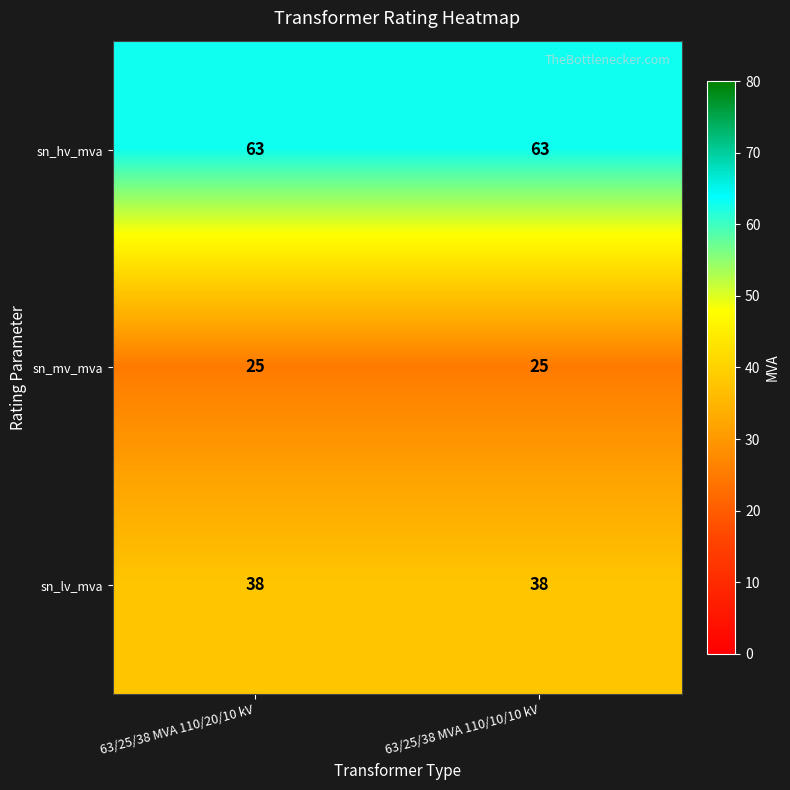

Reading right to left, what are all the values shown in this chart?

sn_hv_mva: 63	63
sn_mv_mva: 25	25
sn_lv_mva: 38	38